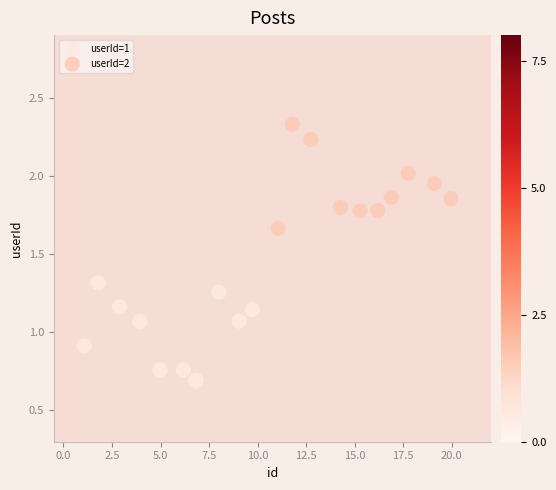

What are all the series names shown in the legend?

userId=1, userId=2